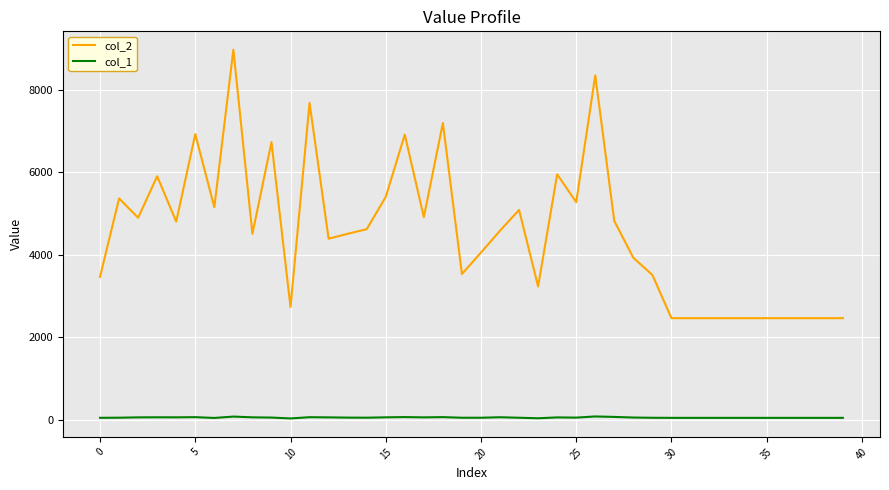

True or false: col_1 and col_2 intersect in this chart.

False